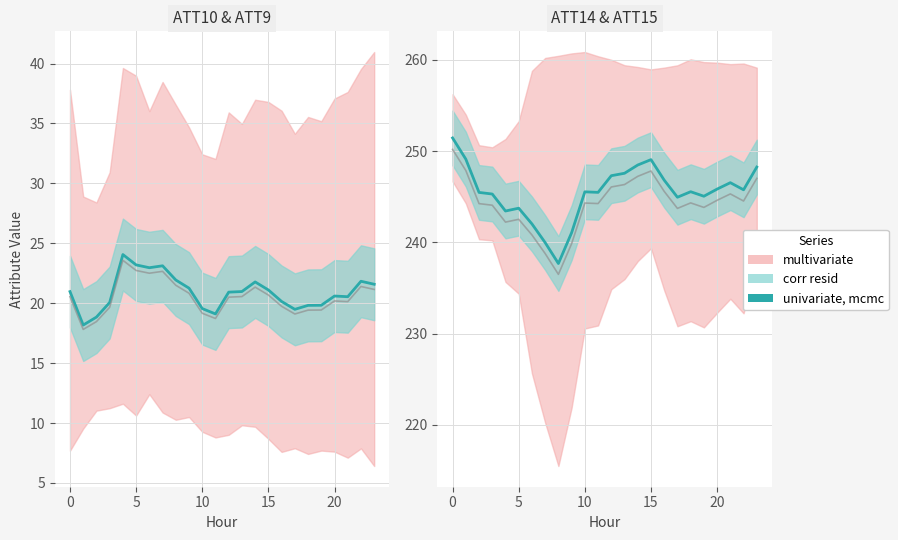

What is the sum of all values?

5891.5